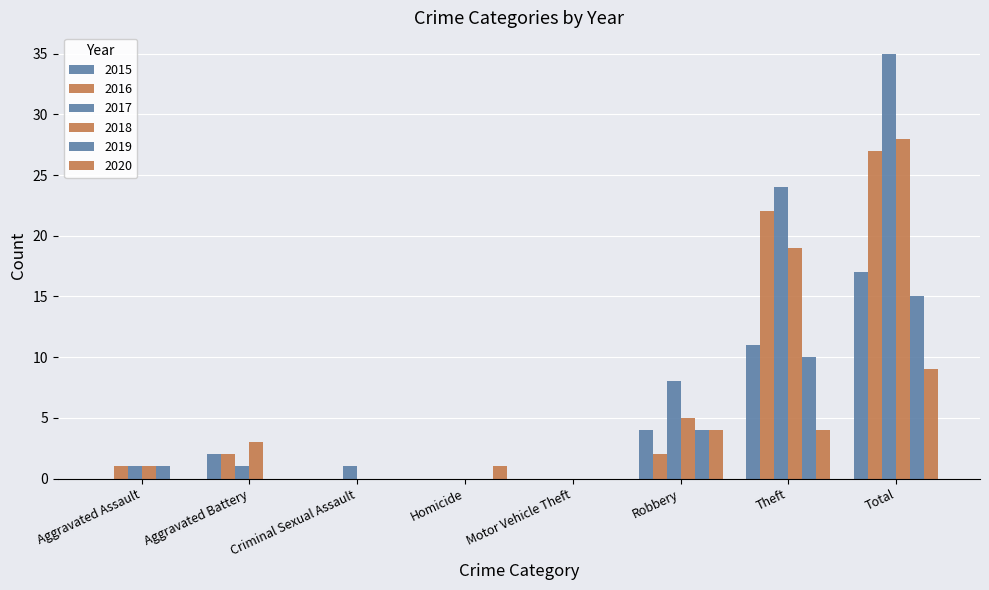

Reading right to left, transcribe all the data shown in this chart.

2015: Total=17	Theft=11	Robbery=4	Motor Vehicle Theft=0	Homicide=0	Criminal Sexual Assault=0	Aggravated Battery=2	Aggravated Assault=0
2016: Total=27	Theft=22	Robbery=2	Motor Vehicle Theft=0	Homicide=0	Criminal Sexual Assault=0	Aggravated Battery=2	Aggravated Assault=1
2017: Total=35	Theft=24	Robbery=8	Motor Vehicle Theft=0	Homicide=0	Criminal Sexual Assault=1	Aggravated Battery=1	Aggravated Assault=1
2018: Total=28	Theft=19	Robbery=5	Motor Vehicle Theft=0	Homicide=0	Criminal Sexual Assault=0	Aggravated Battery=3	Aggravated Assault=1
2019: Total=15	Theft=10	Robbery=4	Motor Vehicle Theft=0	Homicide=0	Criminal Sexual Assault=0	Aggravated Battery=0	Aggravated Assault=1
2020: Total=9	Theft=4	Robbery=4	Motor Vehicle Theft=0	Homicide=1	Criminal Sexual Assault=0	Aggravated Battery=0	Aggravated Assault=0